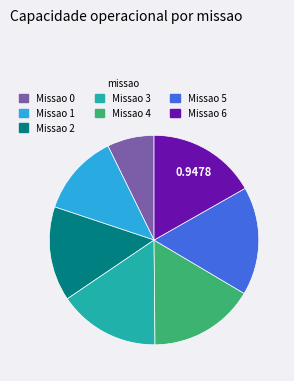

Is there a majority slice in this chart?

No